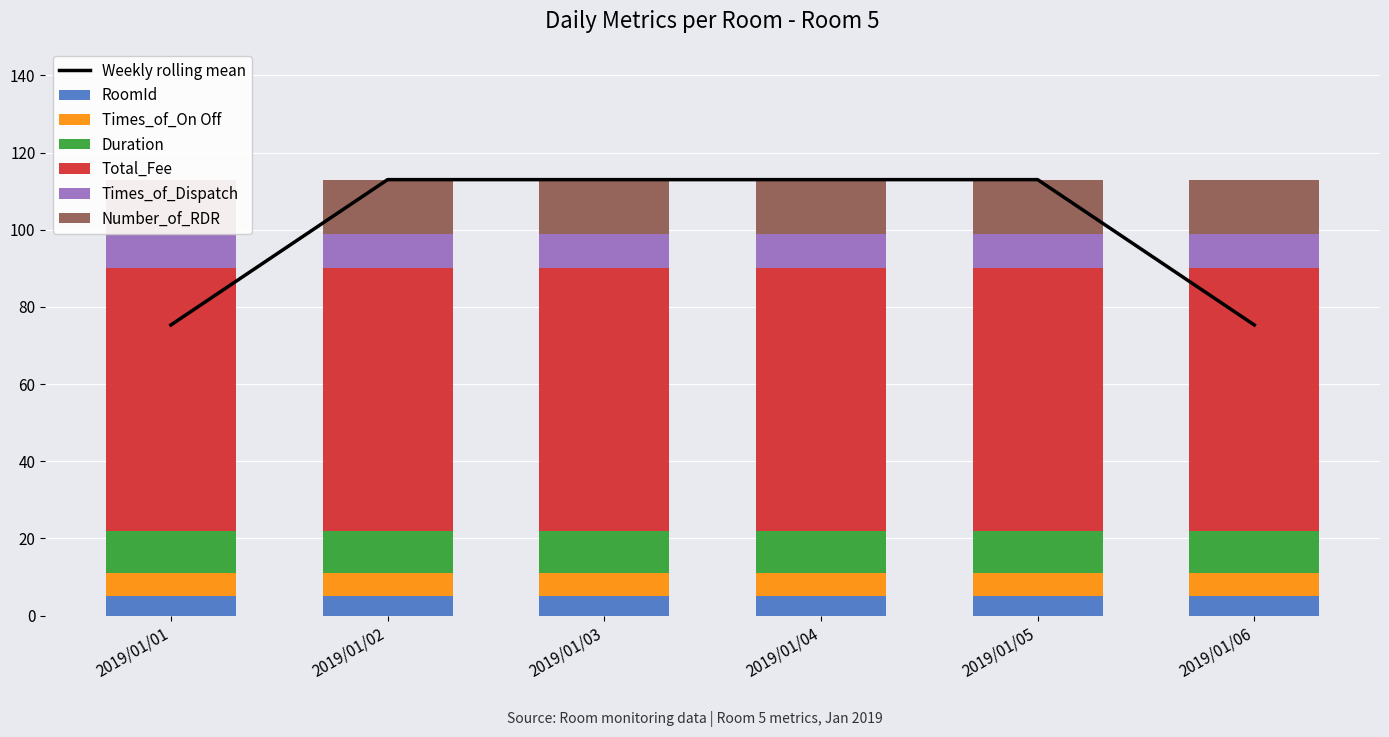

What is the sum of all Total_Fee values?

408